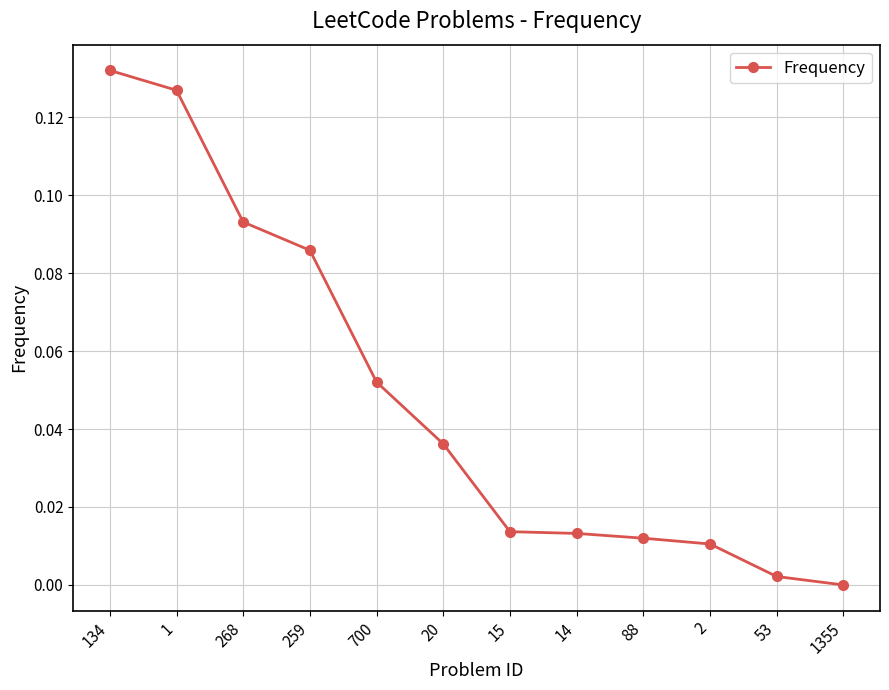

How many positive values are there?

11